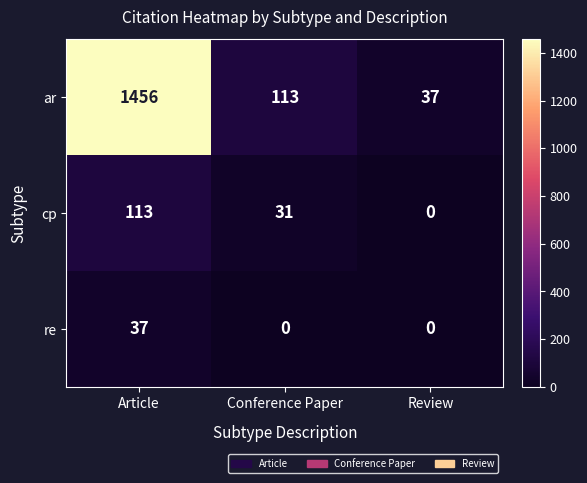

At how many categories does at least one series exceed 1032?

1